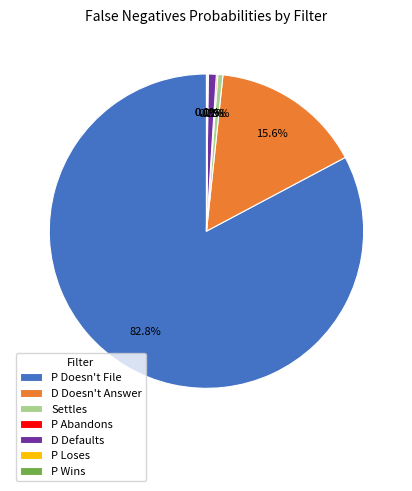

What portion of the pie excludes D Defaults?

99.2%